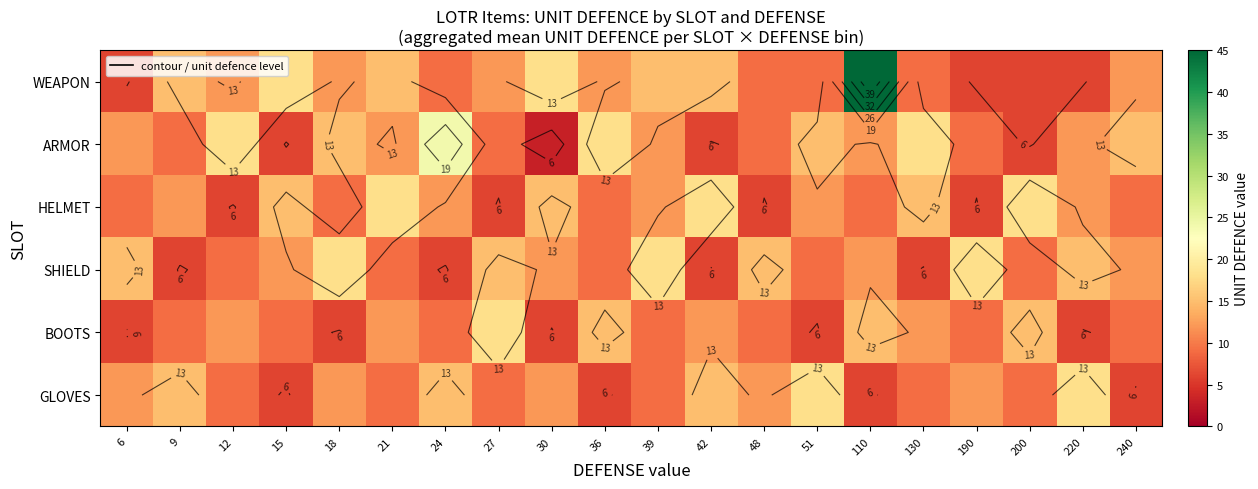

Which series has the largest total across all categories?

WEAPON